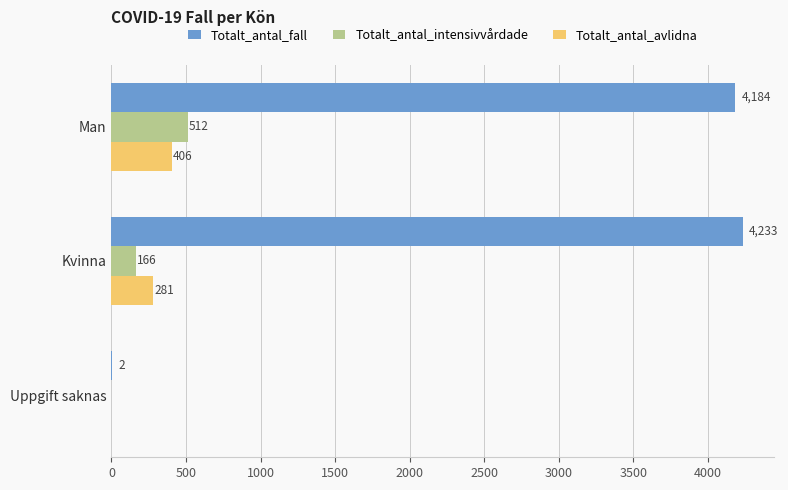

What is the maximum value for Totalt_antal_fall?

4233